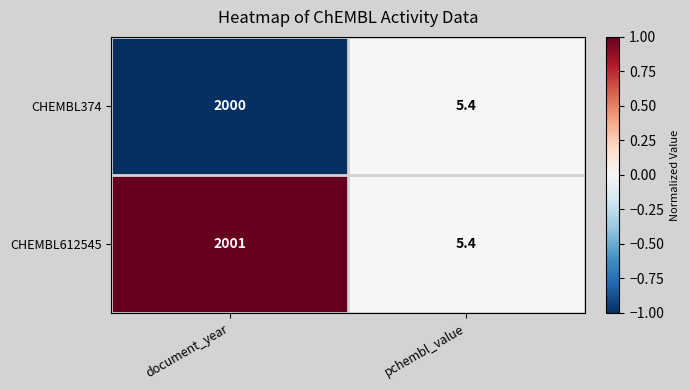

Reading left to right, list all the values displayed in this chart.

CHEMBL374: 2000.0	5.4
CHEMBL612545: 2001.0	5.4